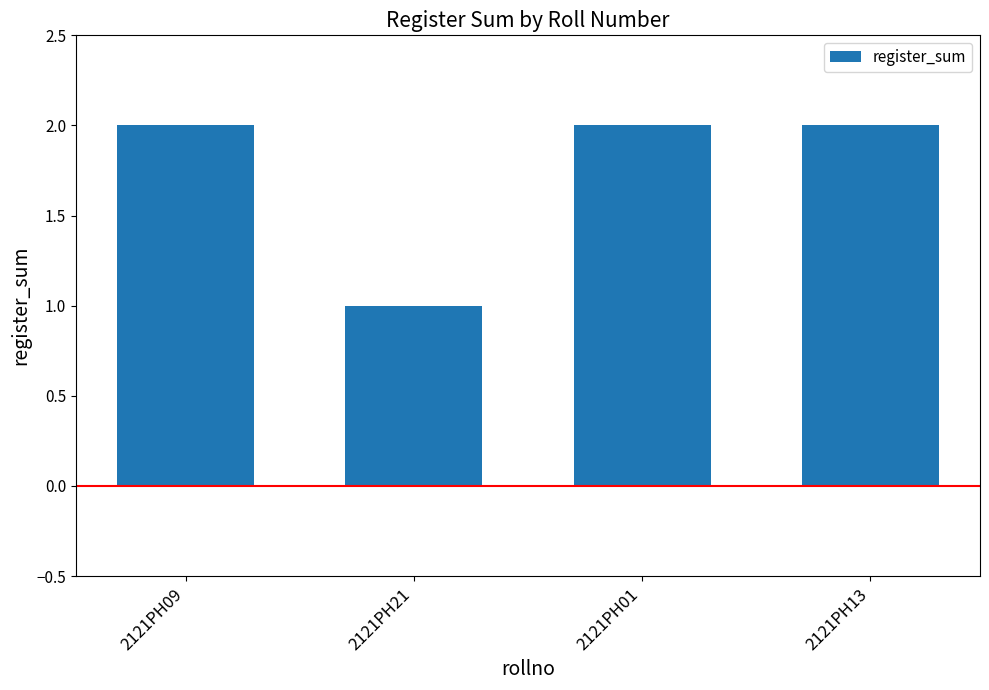

How many categories are shown in the chart?

4